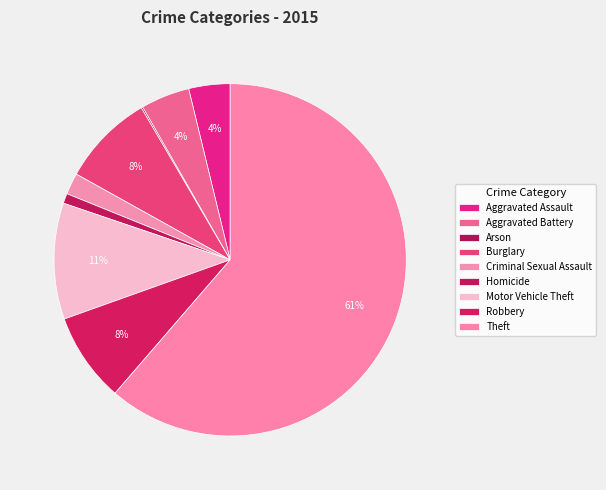

Which has a higher value, Motor Vehicle Theft or Aggravated Battery?

Motor Vehicle Theft